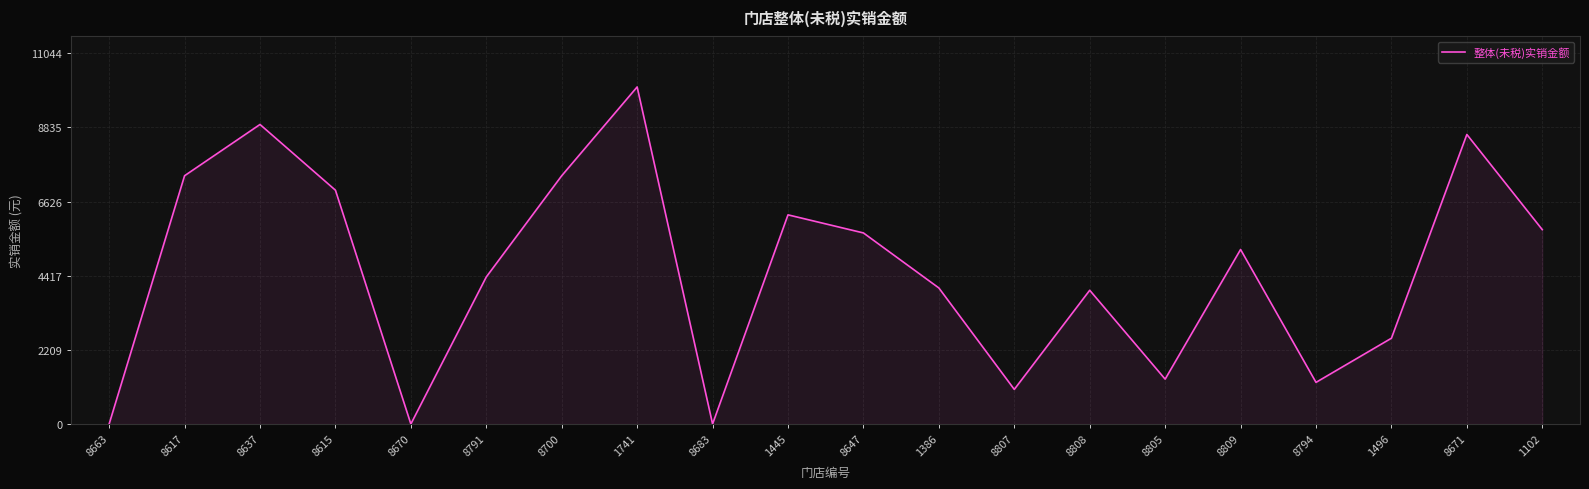

What is the ratio of the value at 8637 to the value at 8807?

8.7